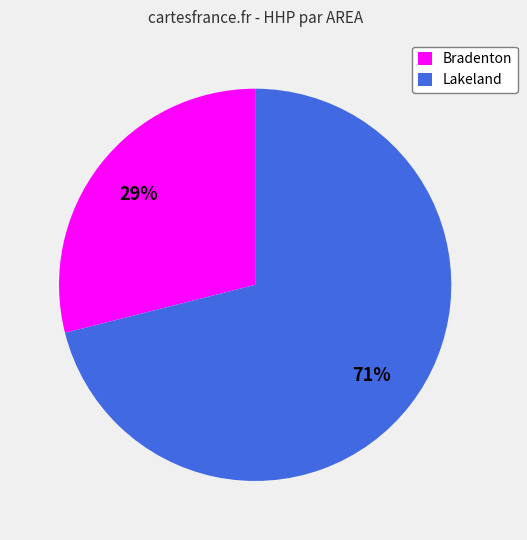

Does any single category account for the majority?

Yes